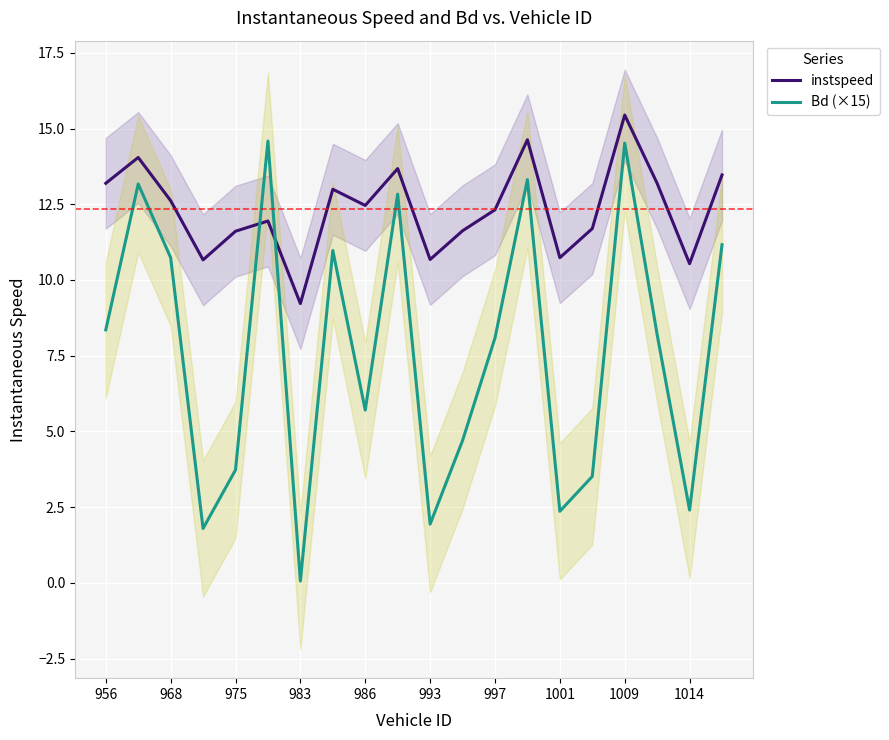

Is it true that instspeed equals 12.3 at 997?

True